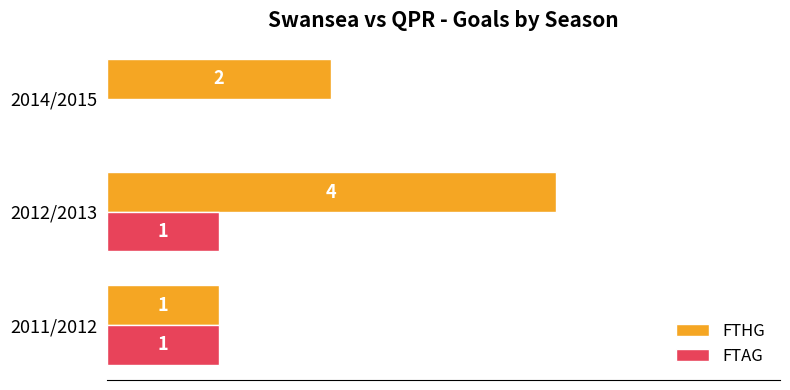

Is it true that FTHG equals 4 at 2012/2013?

True